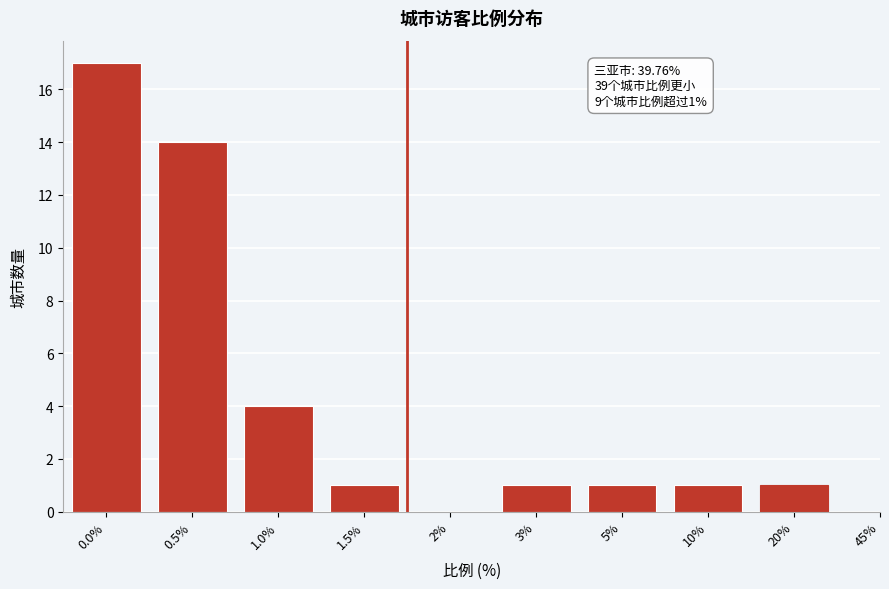

Reading left to right, transcribe all the data shown in this chart.

0.0%=17	0.5%=14	1.0%=4	1.5%=1	2%=0	3%=1	5%=1	10%=1	20%=1